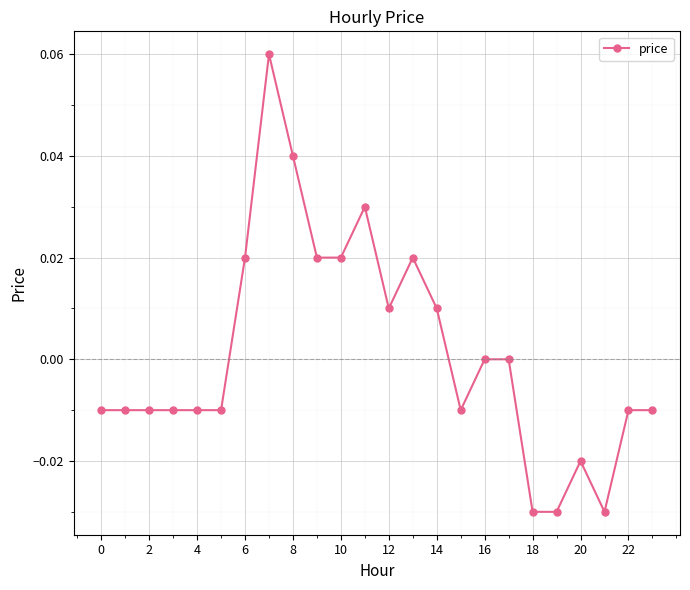

How many series are shown in this chart?

1